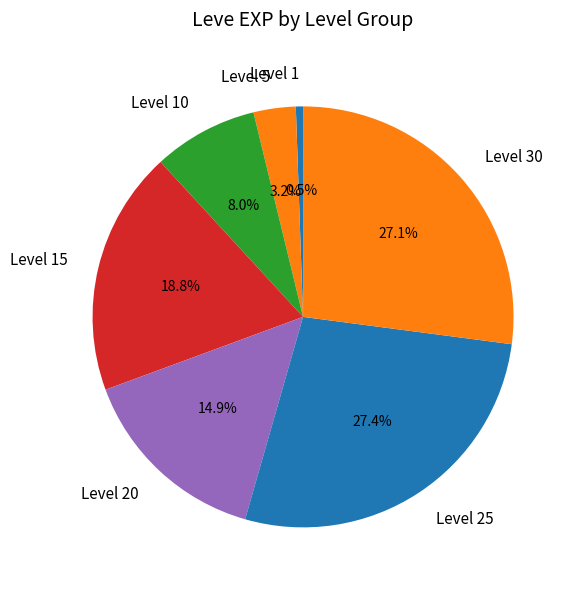

To the nearest percent, what portion does Level 25 represent?

27%